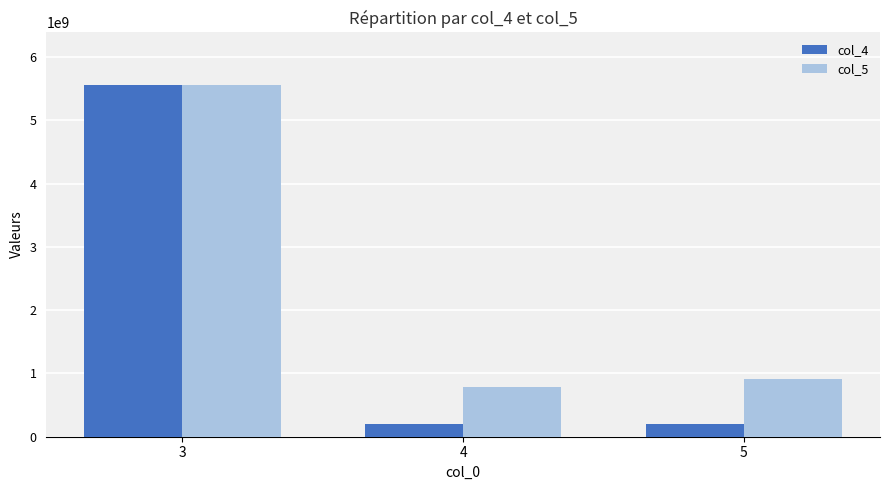

What is the average value of the col_5 series?

2415962492